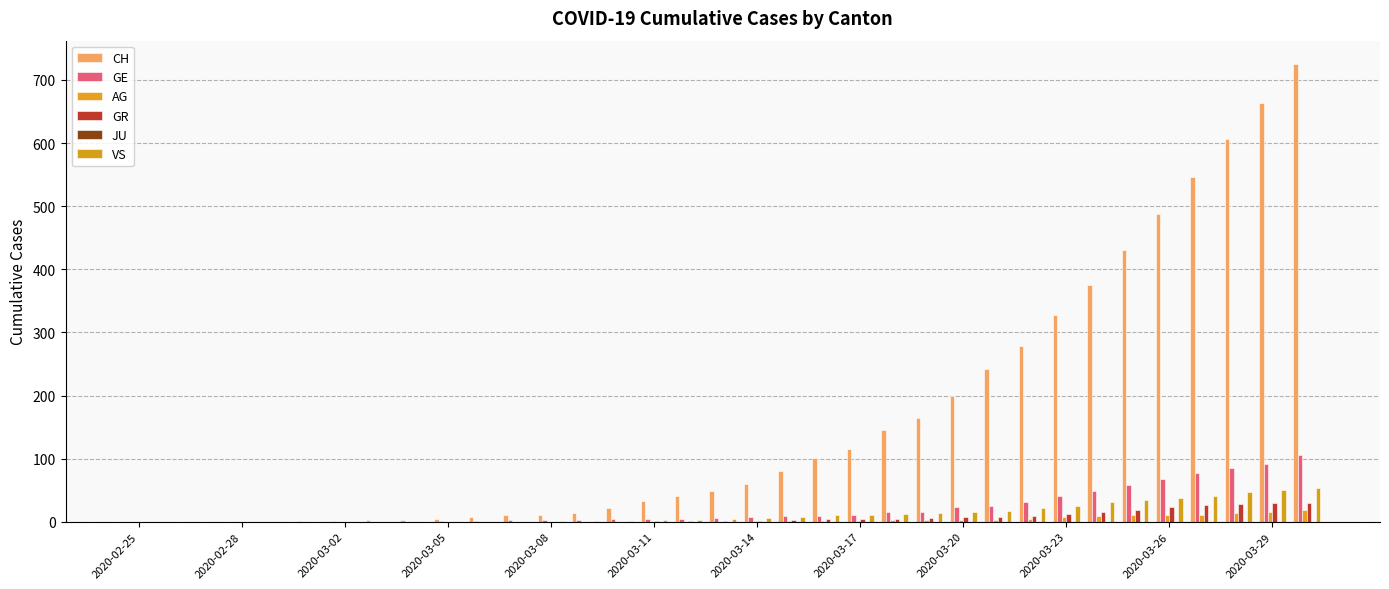

At how many categories does at least one series exceed 452?

5